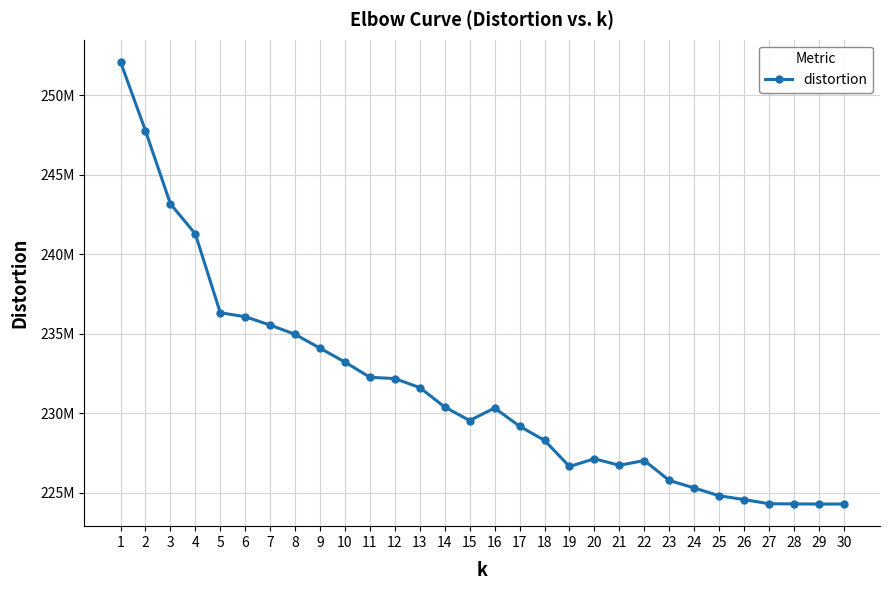

Does the chart have visible grid lines?

Yes